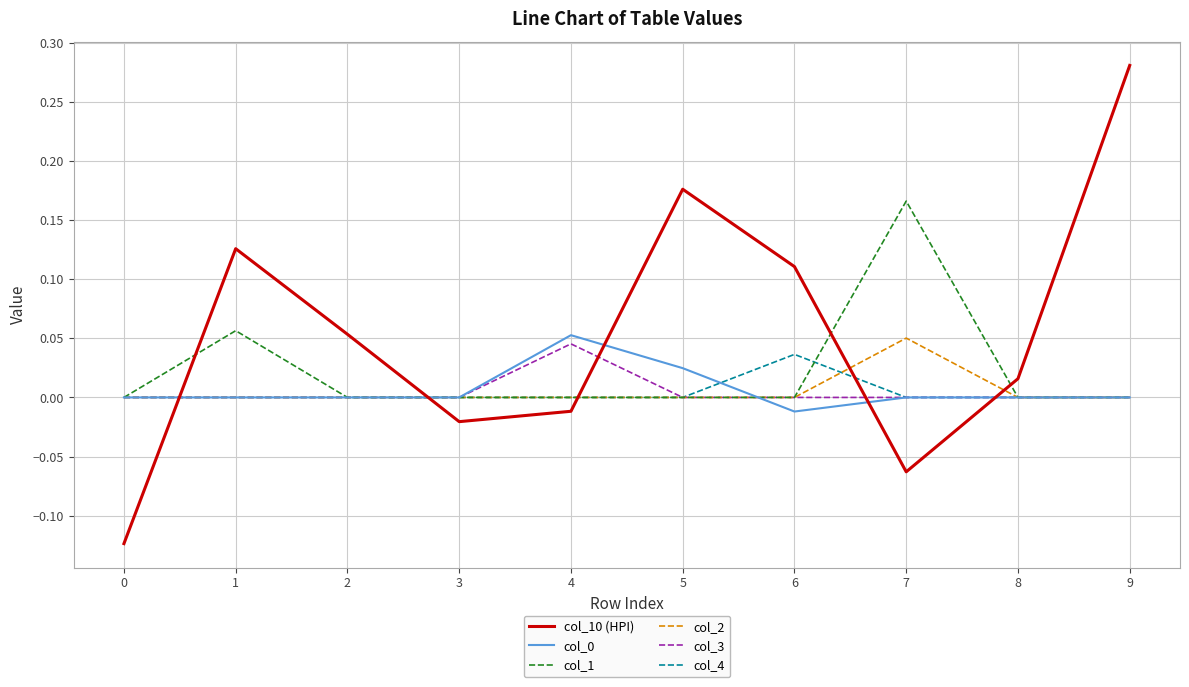

How many categories are shown in the chart?

10